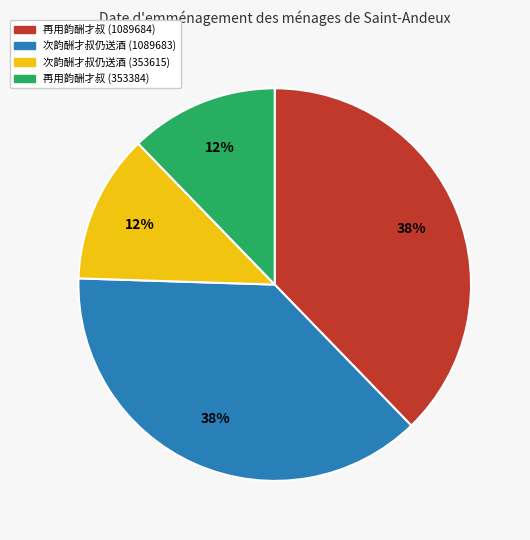

Is there a majority slice in this chart?

No